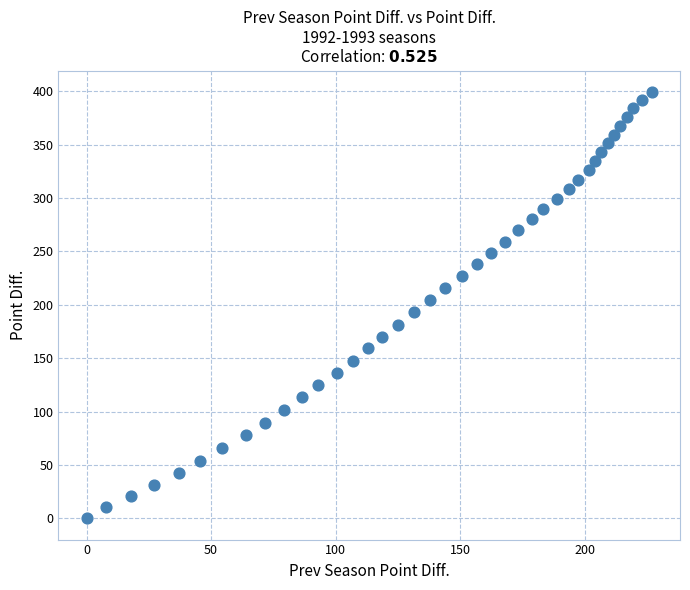

What is the range of X values (max minus min)?

227.0